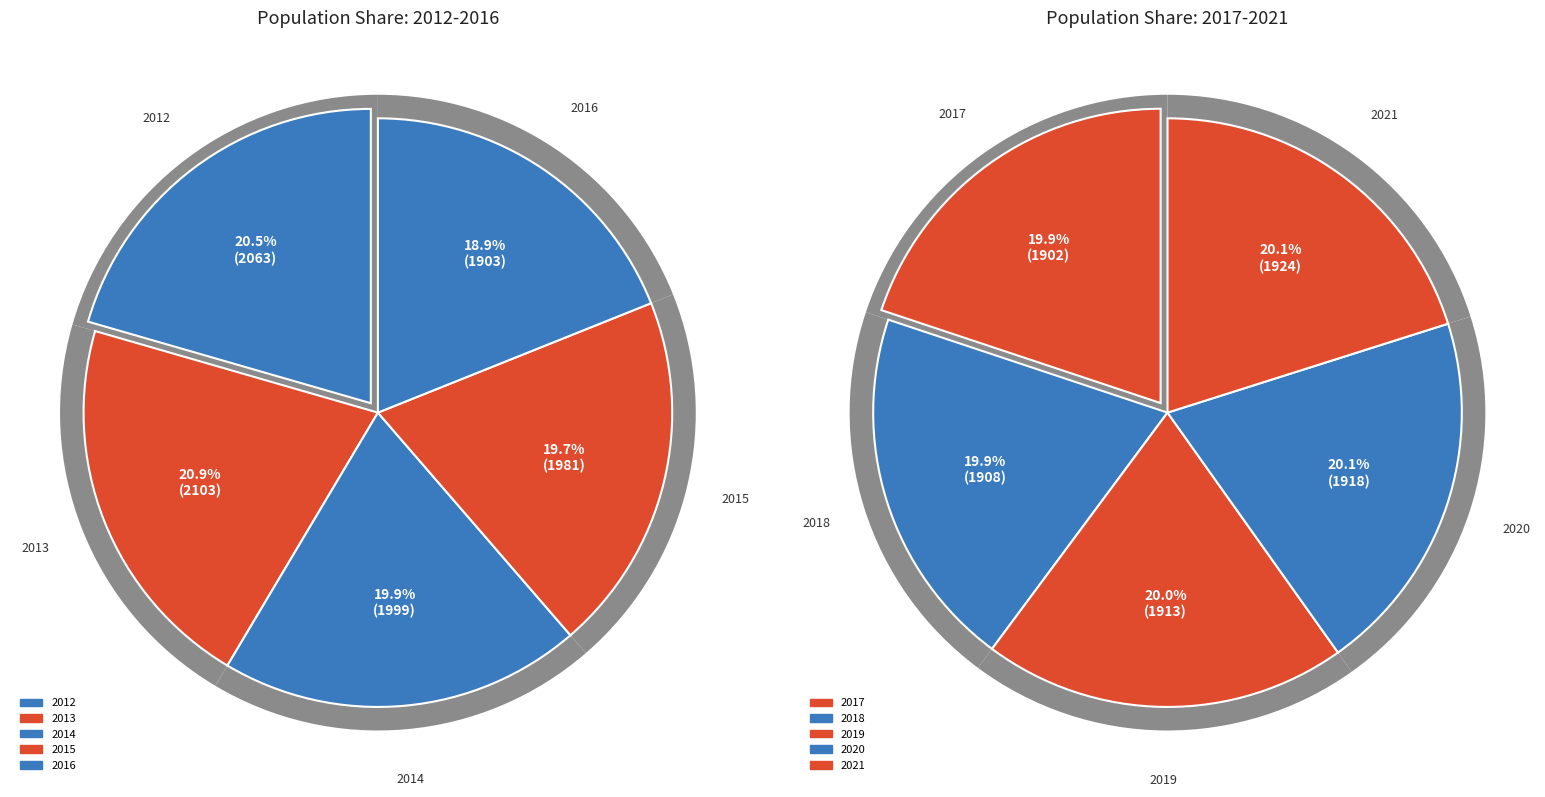

How many segments does this pie chart have?

10